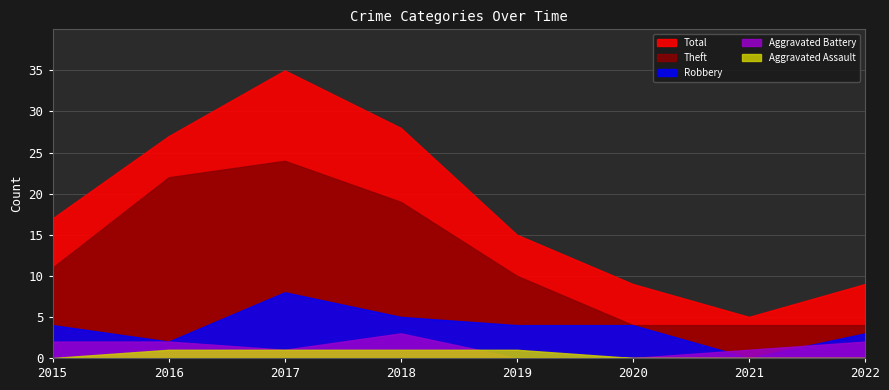

Does the chart display data point markers on the line(s)?

No